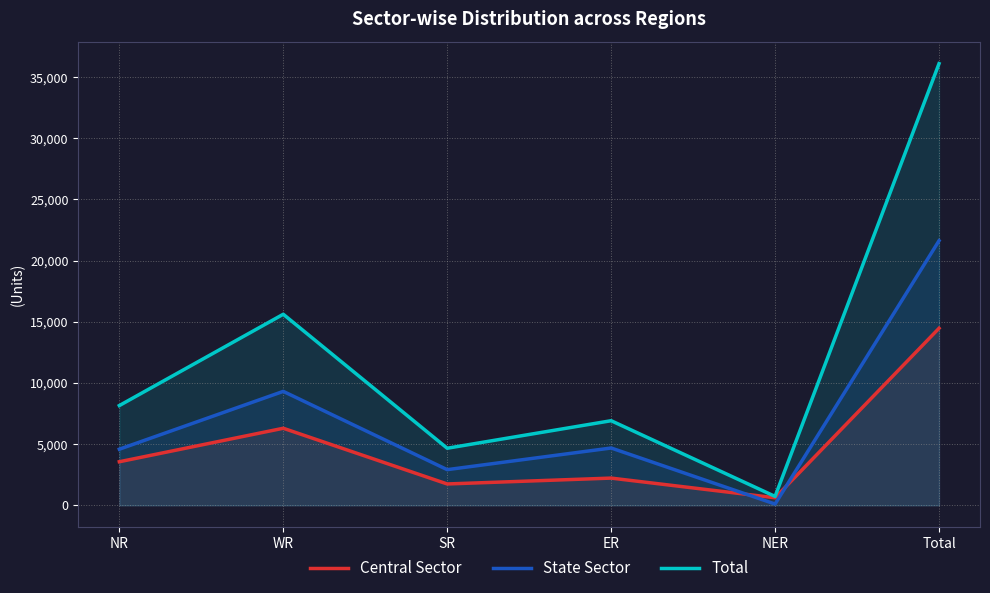

Reading left to right, extract all data points from this chart.

Central Sector: 3566	6302	1750	2230	623	14471
State Sector: 4590	9316	2920	4689	110	21625
Total: 8156	15618	4670	6919	733	36096